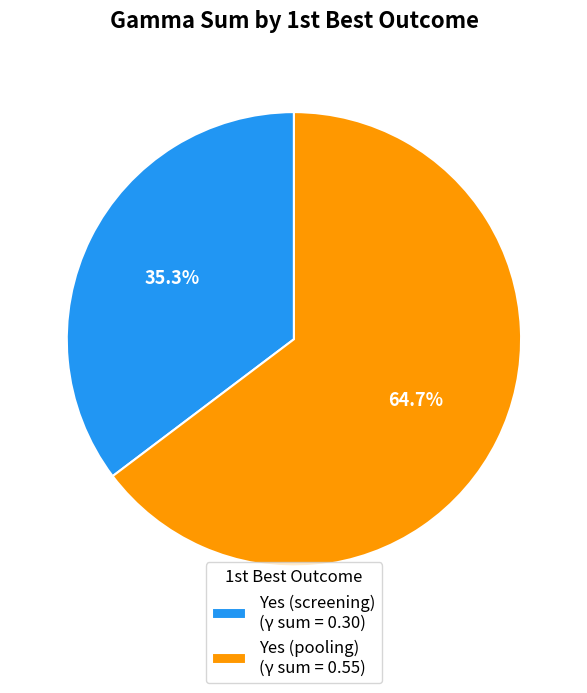

What is the majority slice?

Yes (pooling)